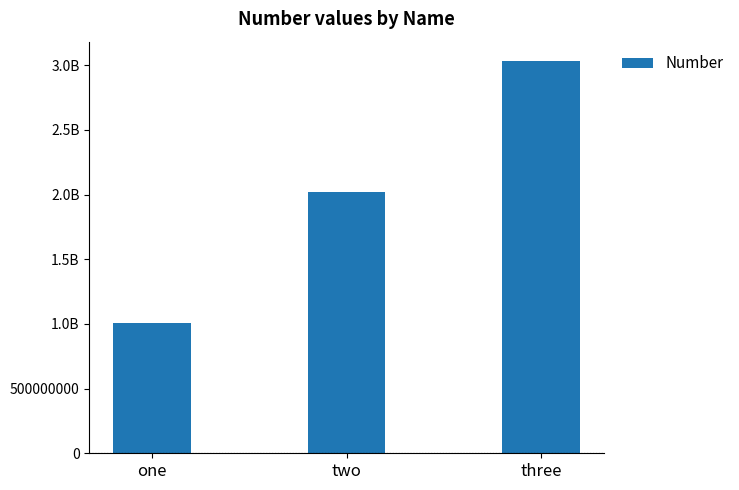

What is the value of the 2nd bar from the left?

2020202022